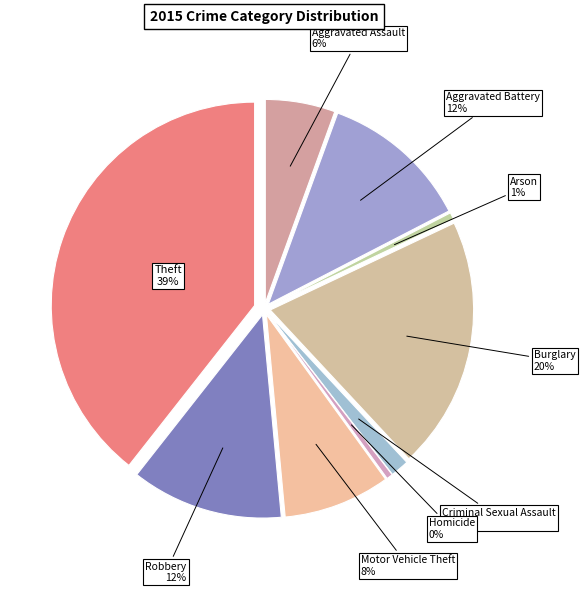

What percentage is the Aggravated Assault slice, to the nearest percent?

6%